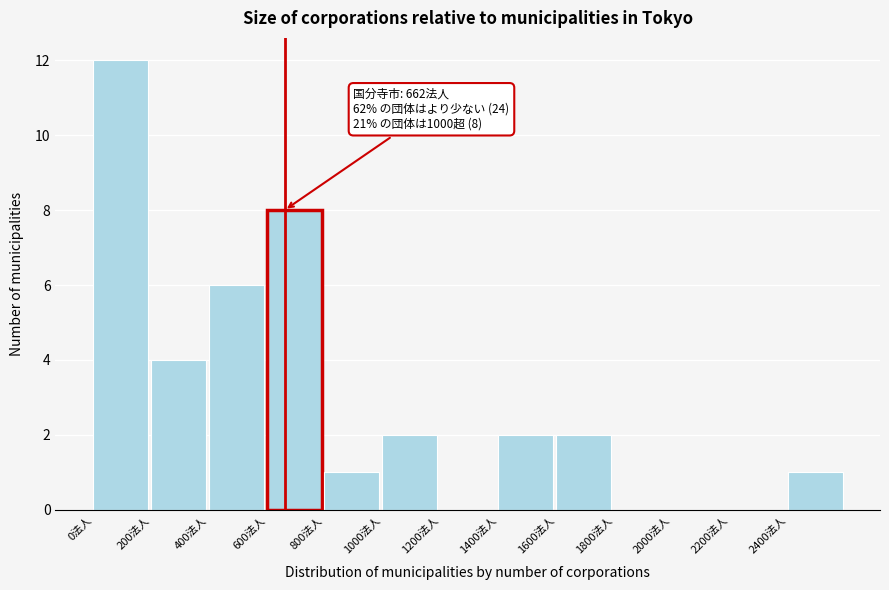

Which range on the x-axis has the tallest bar?

0 to 200